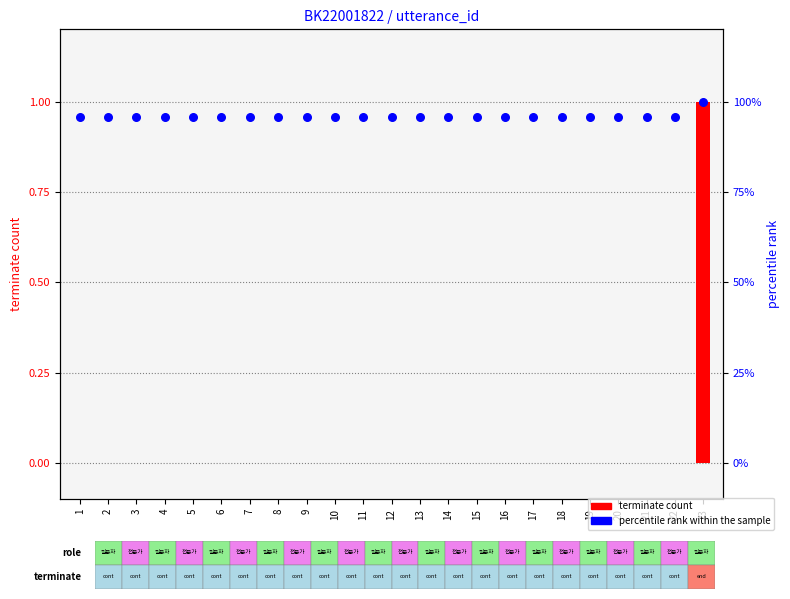

Which series has the largest total across all categories?

percentile rank within sample